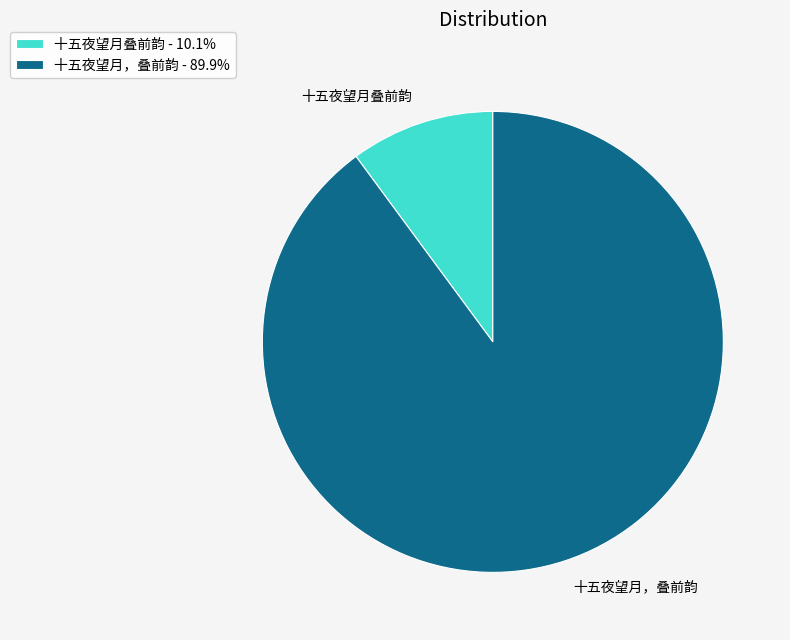

Which has a higher value, 十五夜望月，叠前韵 or 十五夜望月叠前韵?

十五夜望月，叠前韵